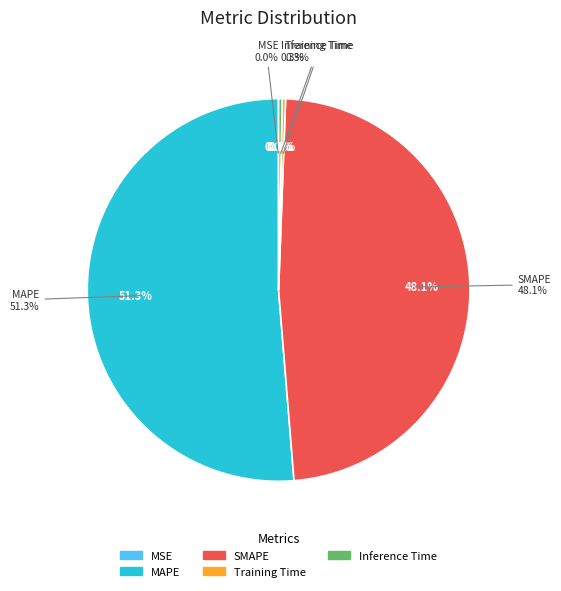

What is the total percentage of MSE and SMAPE?

48.1%